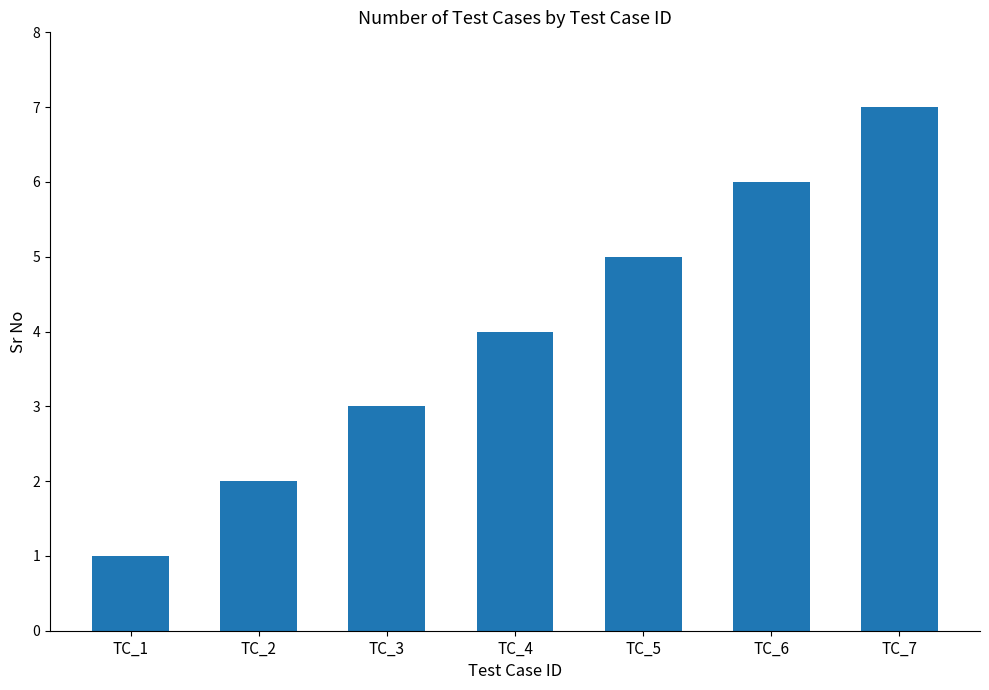

How many categories are shown in the chart?

7